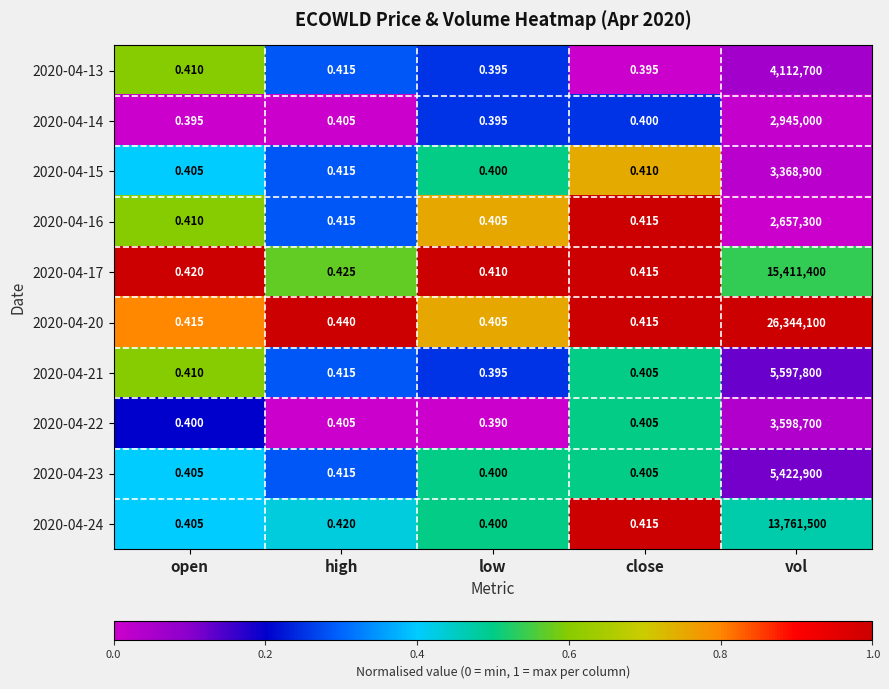

At which category is the sum across all series the highest?

vol